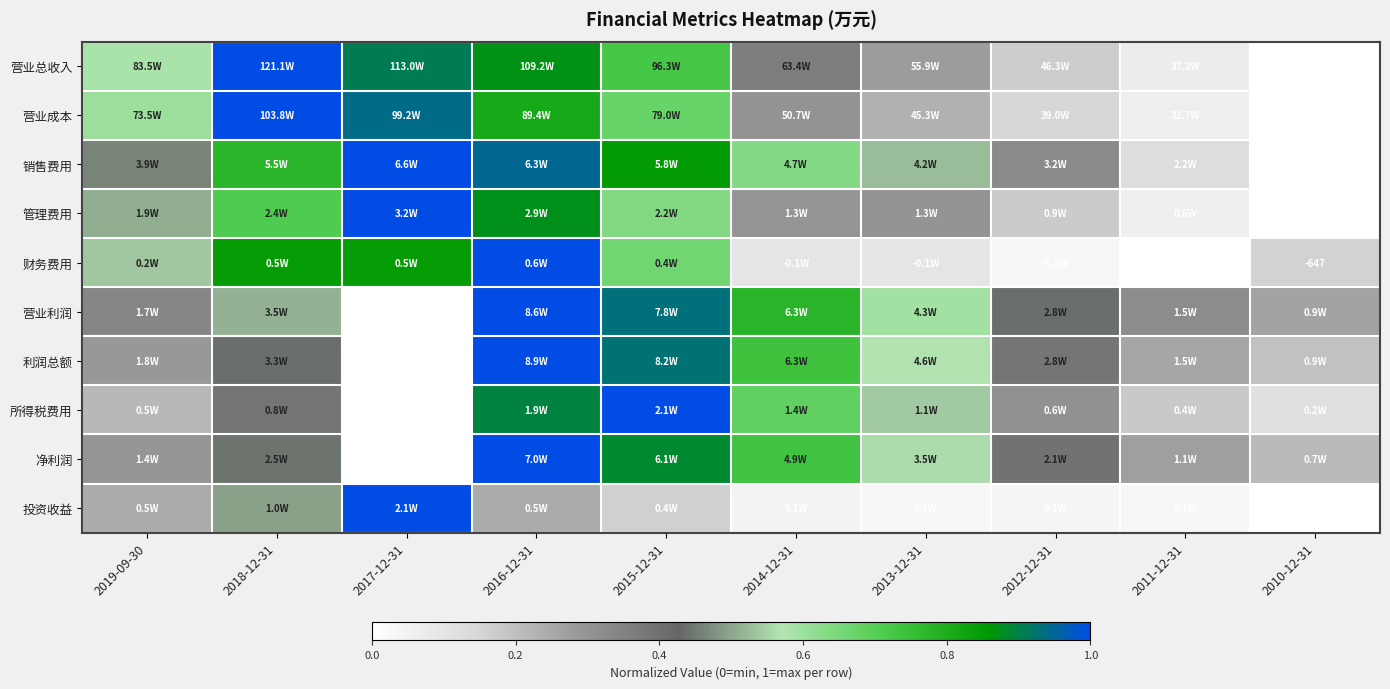

Which series has the widest spread of values?

营业总收入